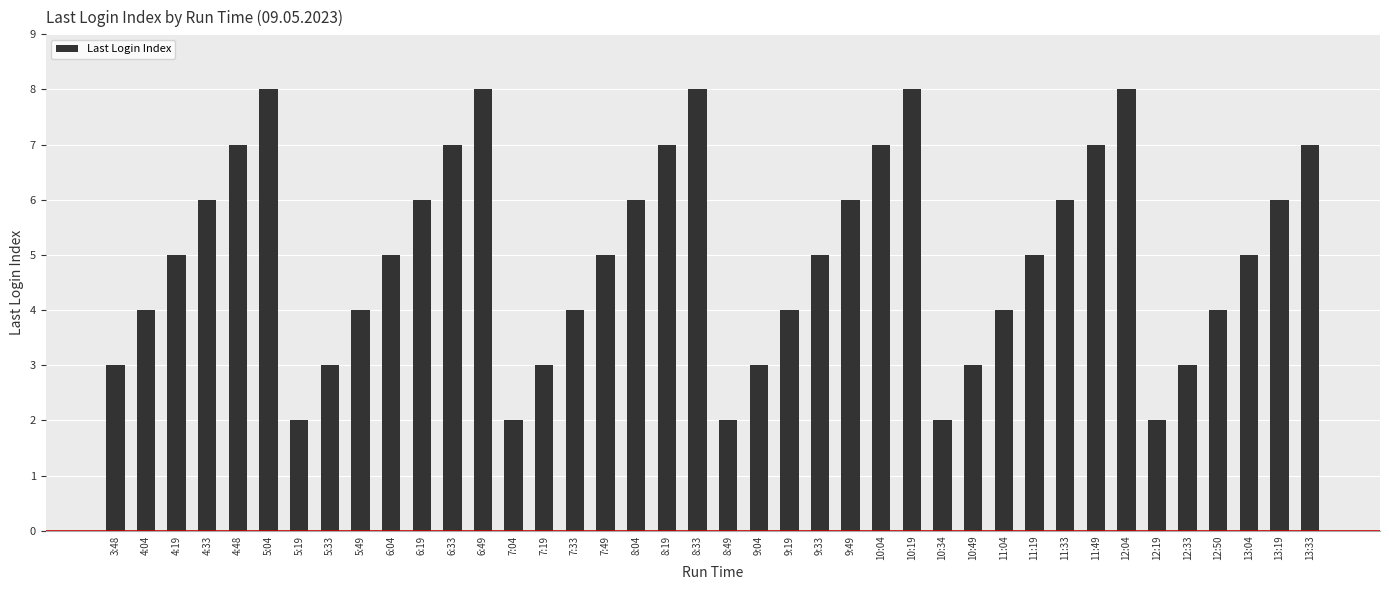

Approximately how many times larger is the value at 10:49 compared to 8:33?

0.4